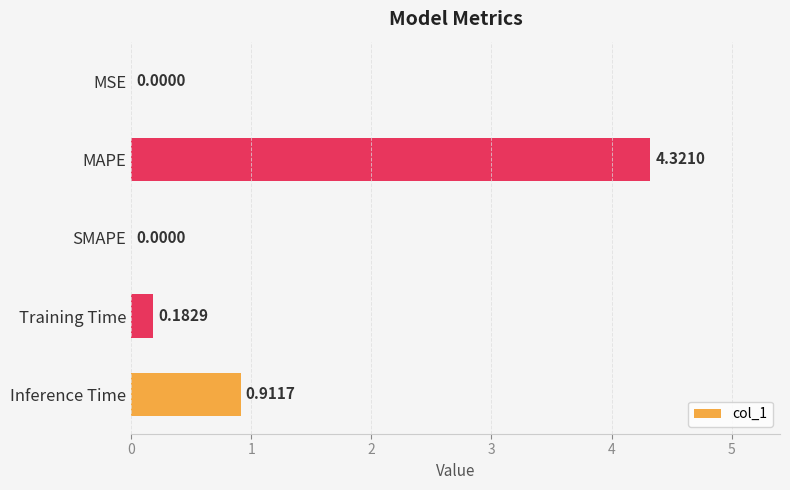

What is the sum of all values?

5.4